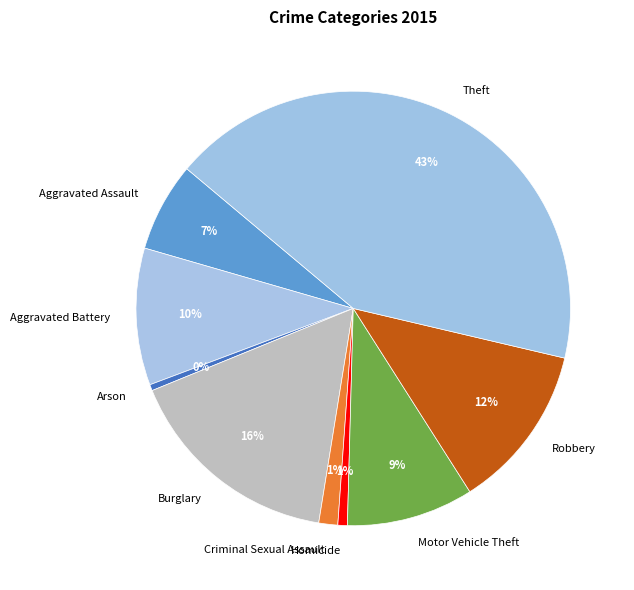

Which category has the biggest portion of the pie?

Theft